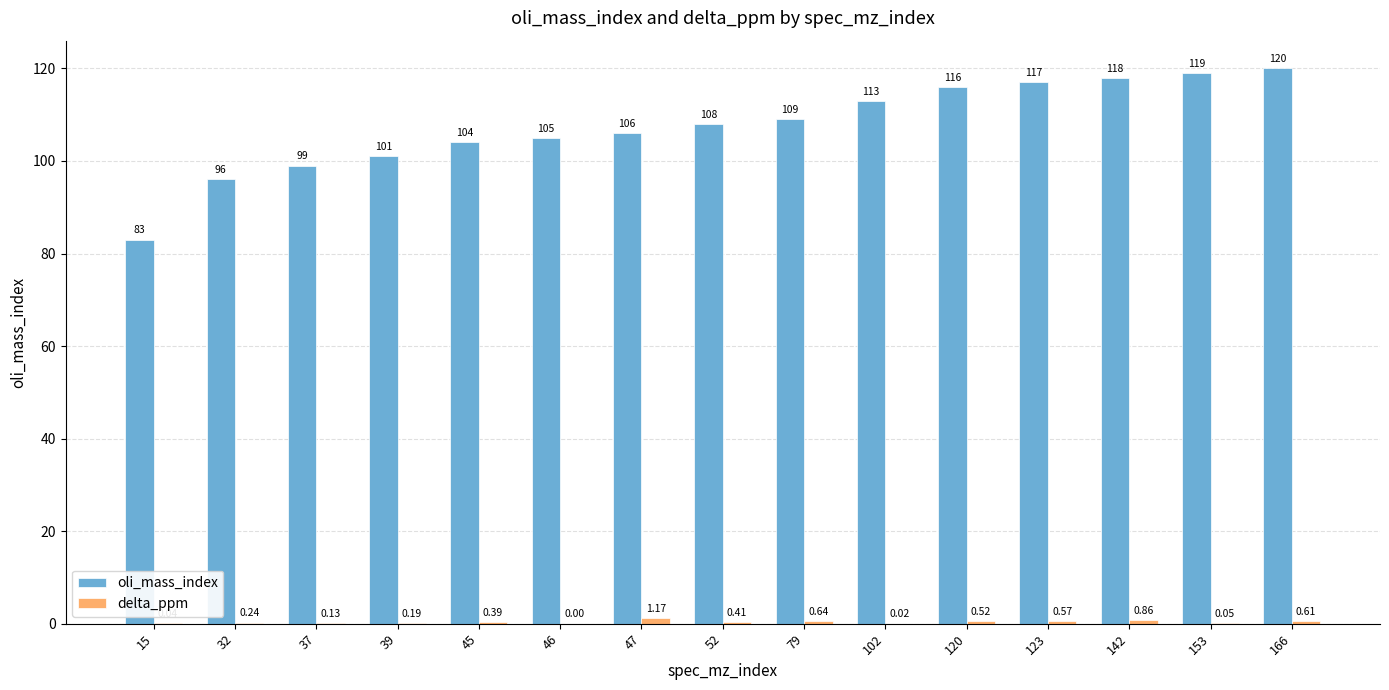

Which series changed the most between 39 and 45?

oli_mass_index